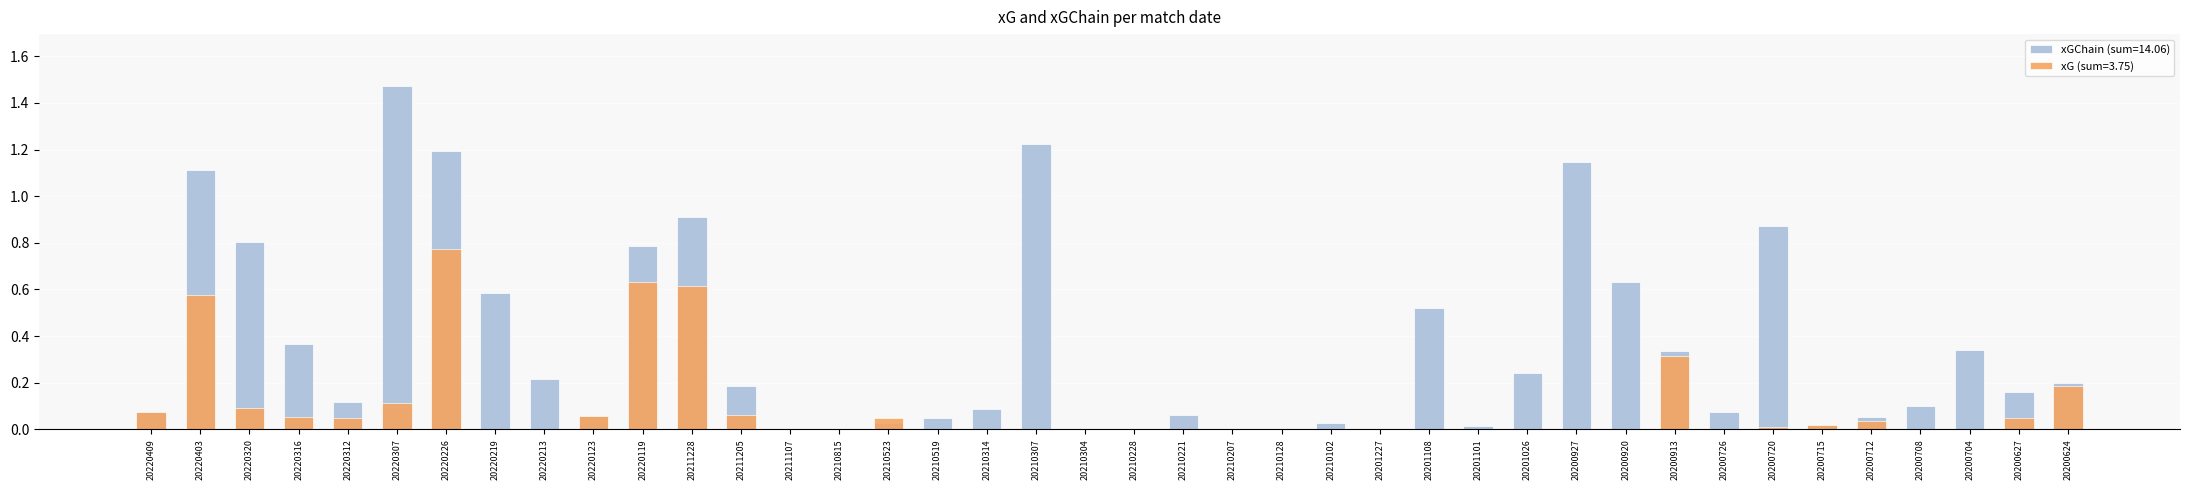

Which category has the lowest value across all series?

20211107